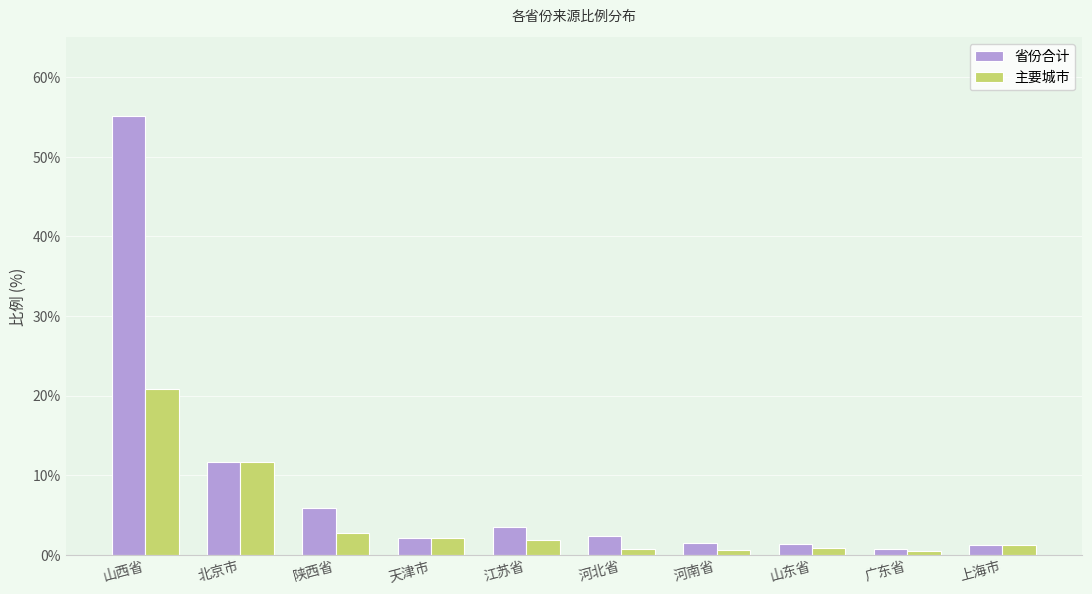

List the series in order of their overall mean, highest first.

省份合计, 主要城市